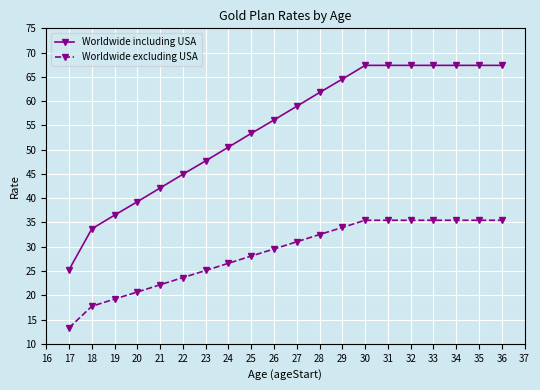

At which label does Worldwide excluding USA reach its minimum?

17